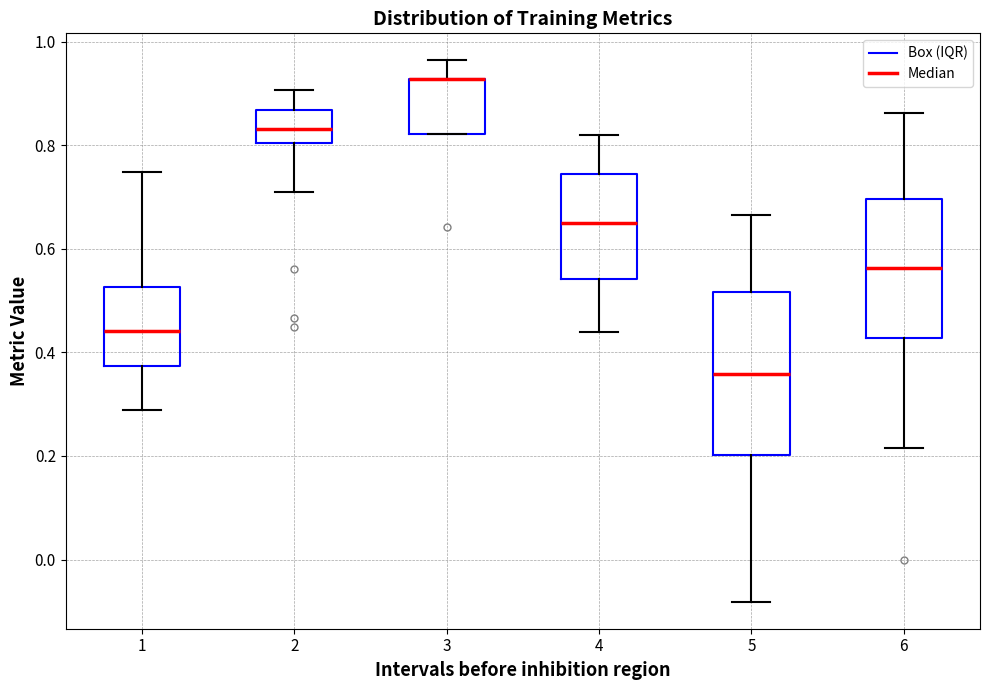

Comparing the boxes themselves (not the whiskers), which one is the tallest?

5